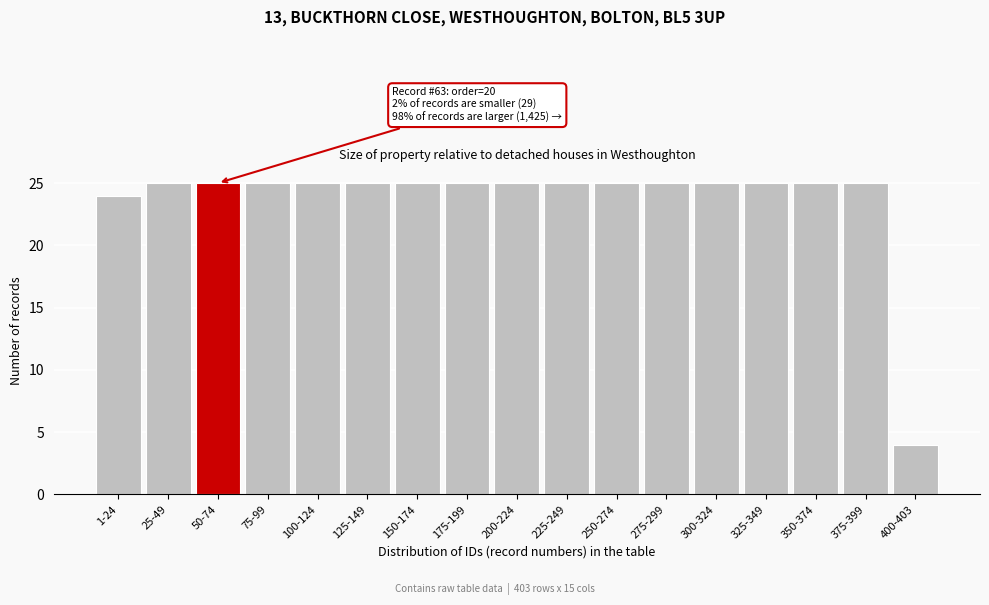

Reading left to right, what are all the values shown in this chart?

24	25	25	25	25	25	25	25	25	25	25	25	25	25	25	25	4